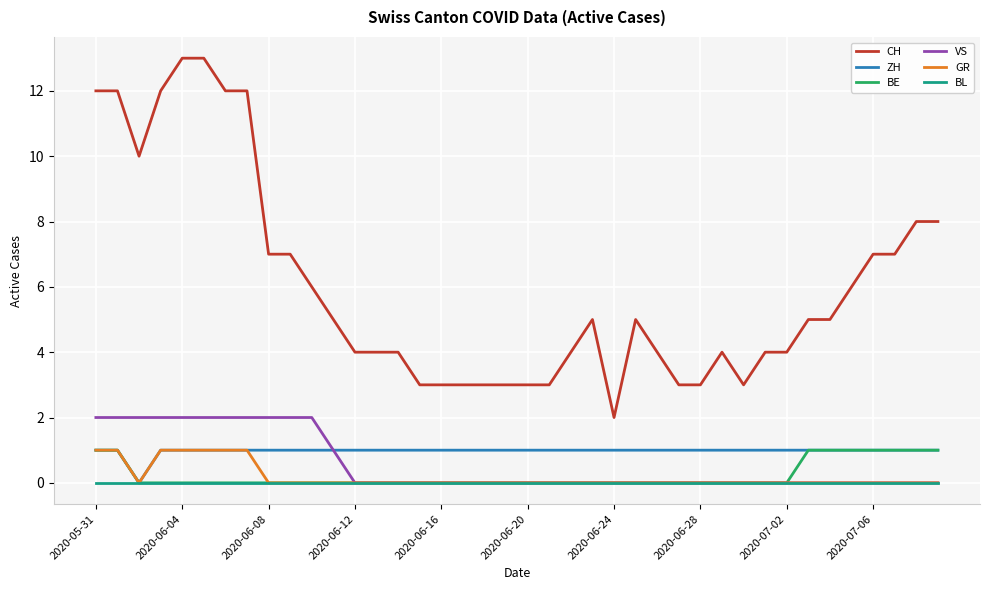

True or false: BE and CH cross at least once.

False